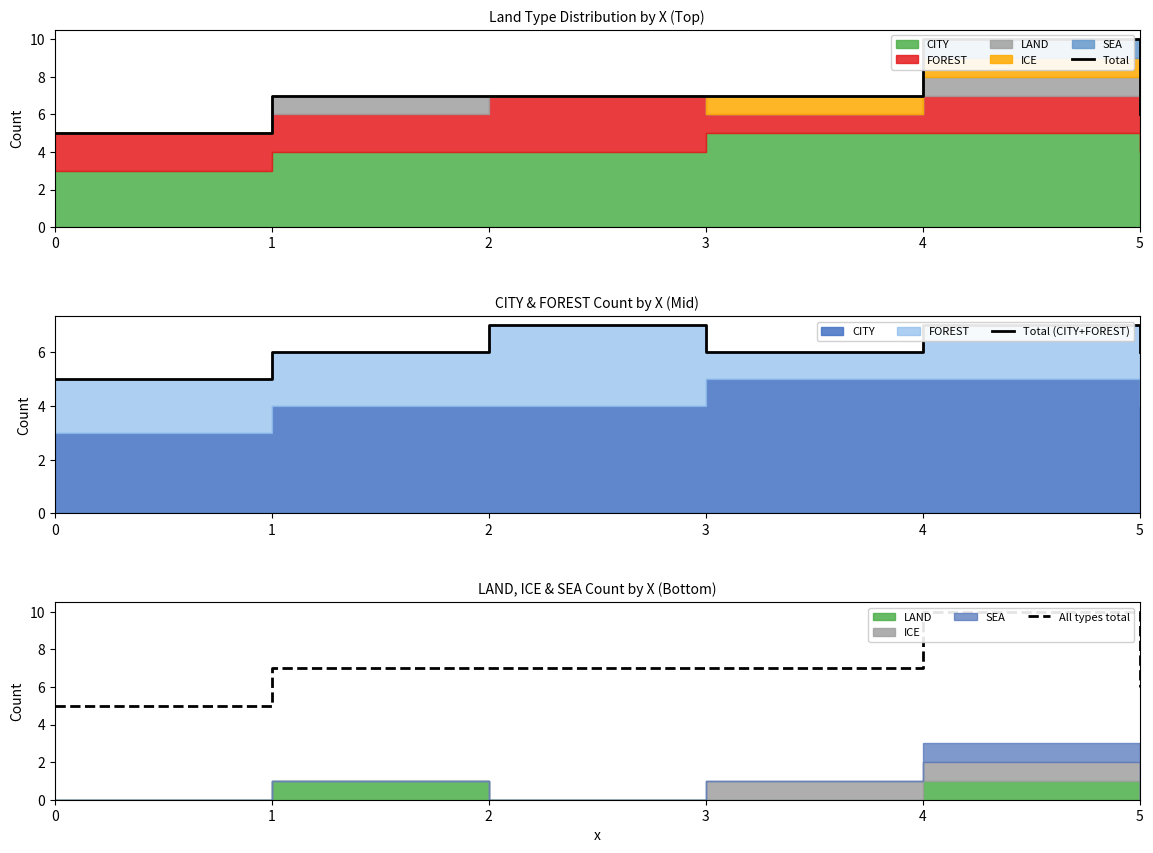

The Total (CITY+FOREST) series shows 7 at 2. True or false?

True